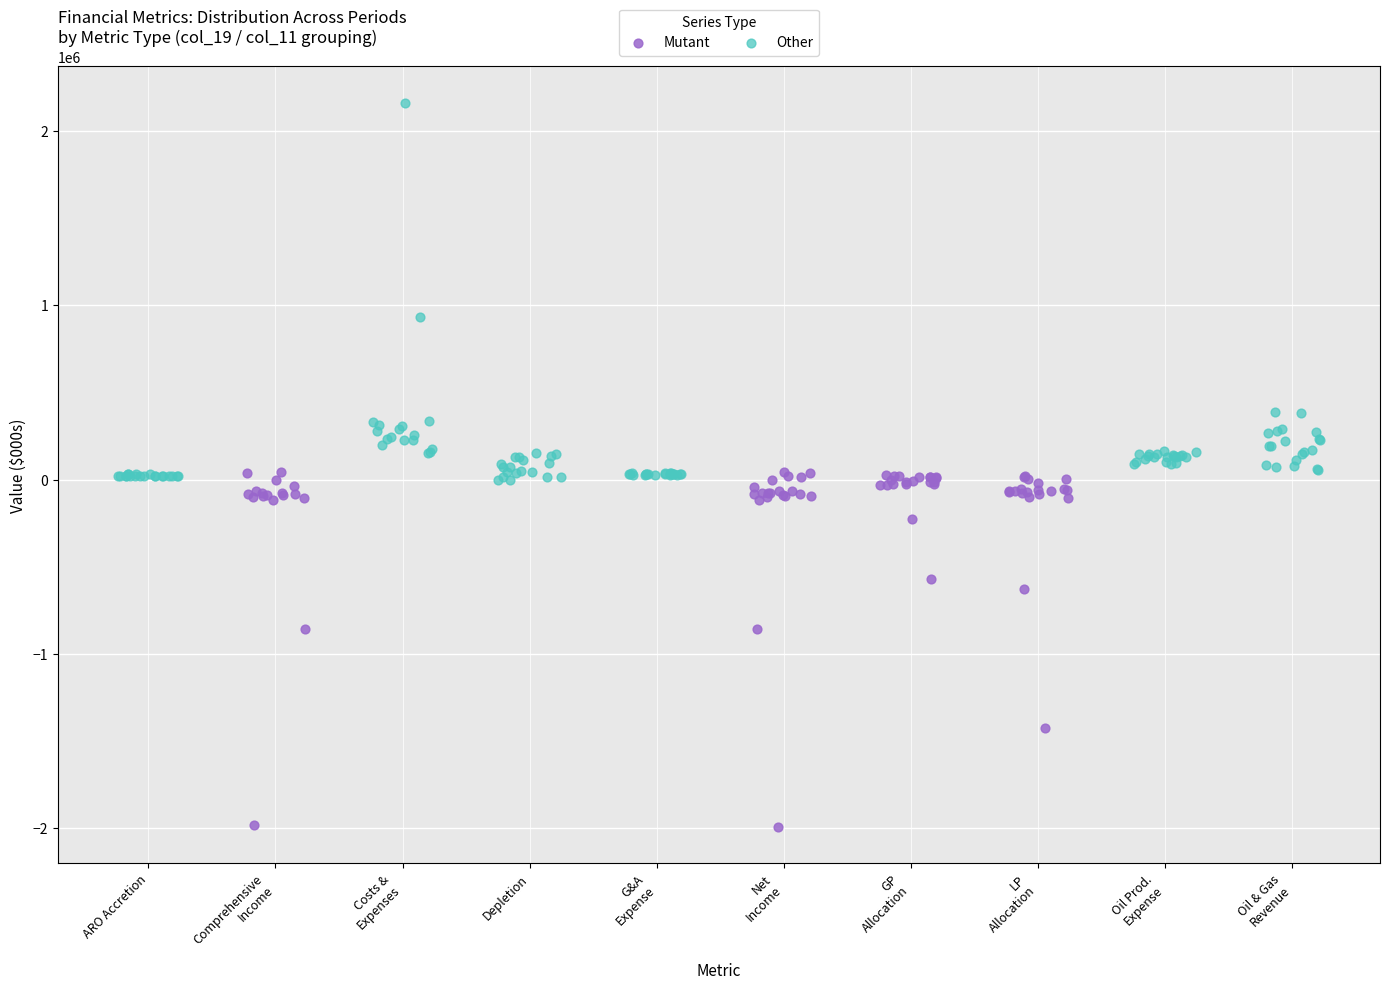

Which series reaches the maximum Y coordinate?

Other